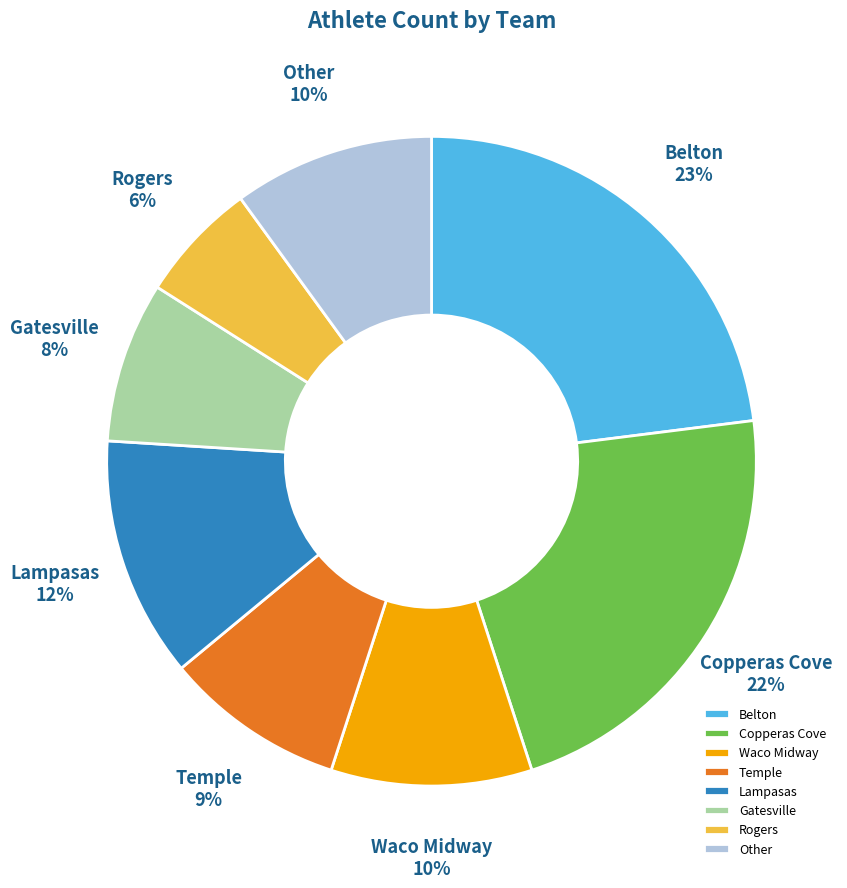

Is the sum of Belton and Copperas Cove greater than half?

No